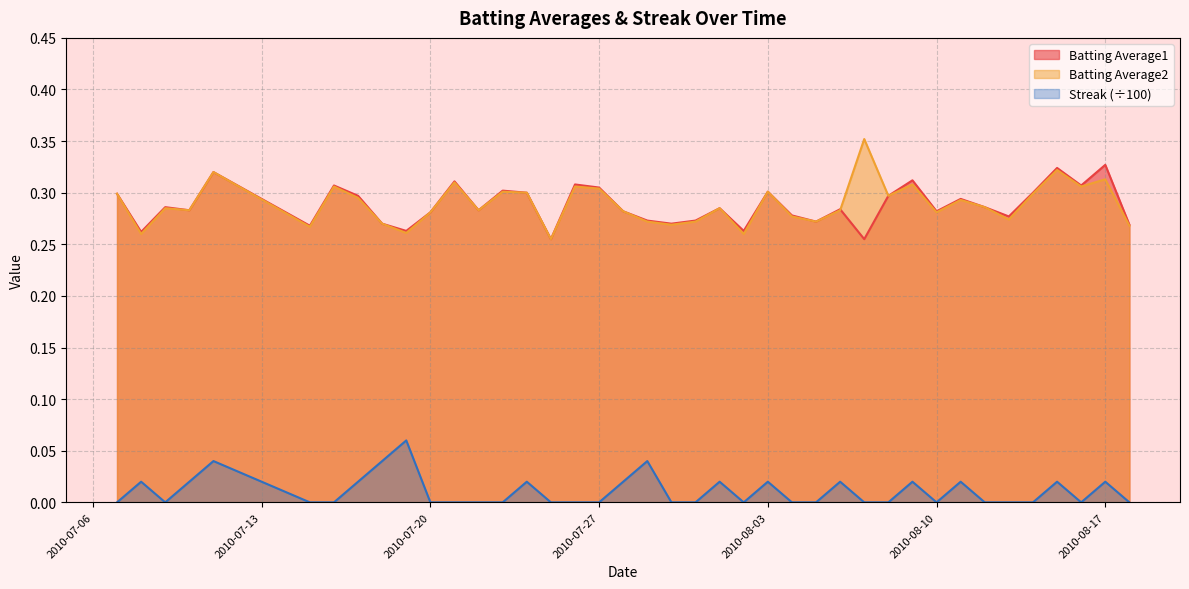

How many values in Streak are above zero?

16